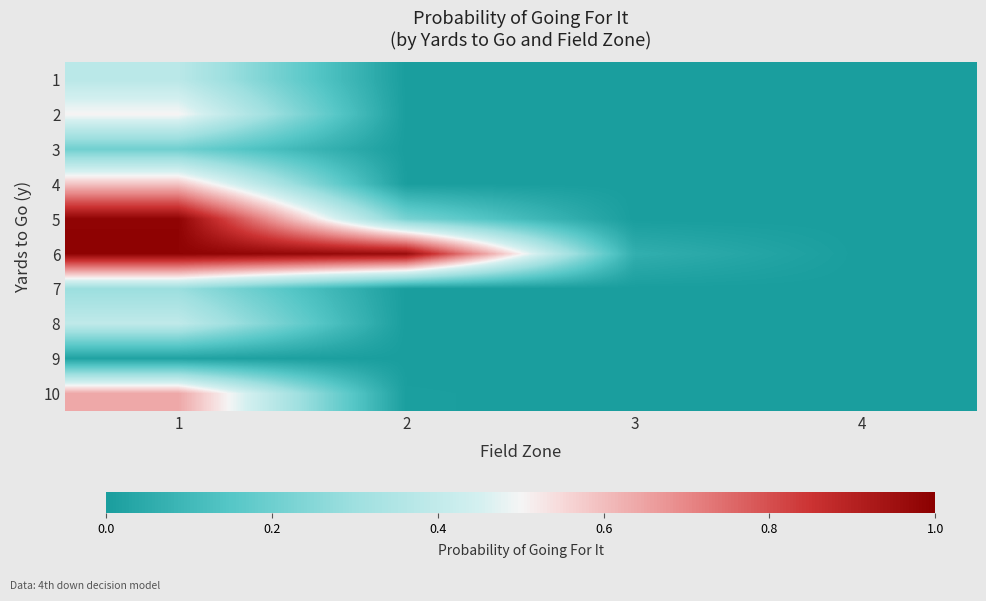

Reading left to right, transcribe all the data shown in this chart.

1: 1=0.4	2=0.0	3=0.0	4=0.0
2: 1=0.5	2=0.0	3=0.0	4=0.0
3: 1=0.2	2=0.0	3=0.0	4=0.0
4: 1=0.6	2=0.0	3=0.0	4=0.0
5: 1=1.0	2=0.2	3=0.0	4=0.0
6: 1=1.0	2=1.0	3=0.1	4=0.0
7: 1=0.3	2=0.0	3=0.0	4=0.0
8: 1=0.4	2=0.0	3=0.0	4=0.0
9: 1=0.0	2=0.0	3=0.0	4=0.0
10: 1=0.6	2=0.0	3=0.0	4=0.0